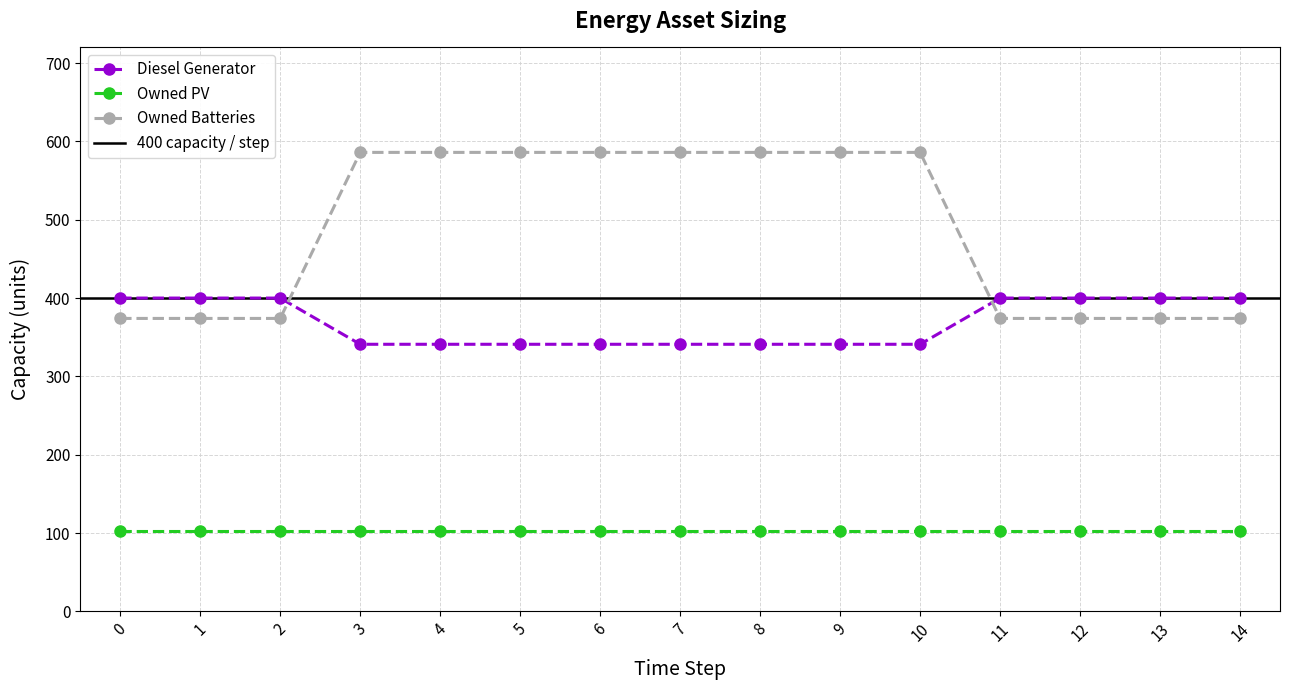

What is the maximum value shown in the chart?

586